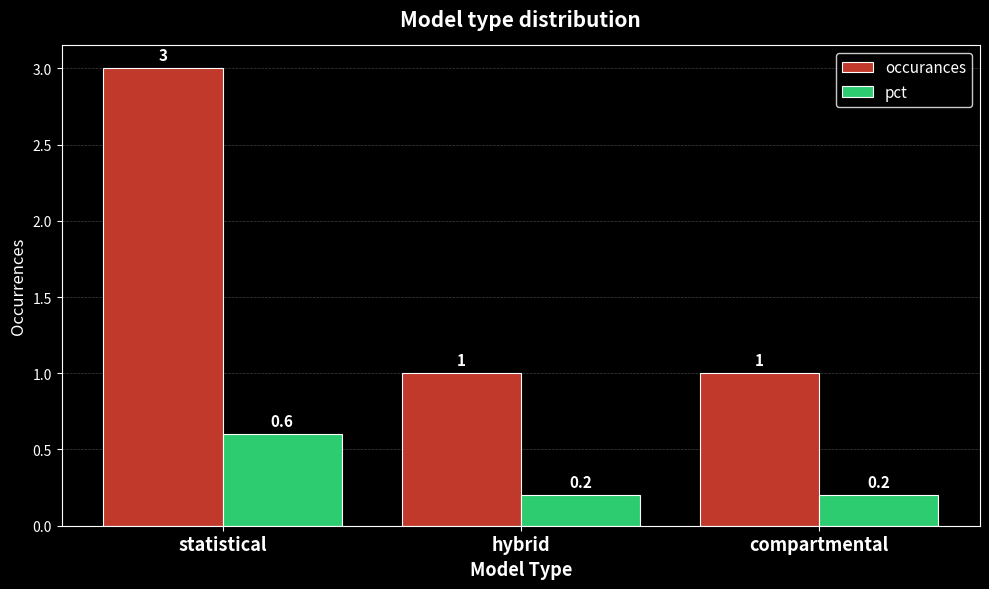

Reading left to right, extract all data points from this chart.

occurances: 3.0	1.0	1.0
pct: 0.6	0.2	0.2